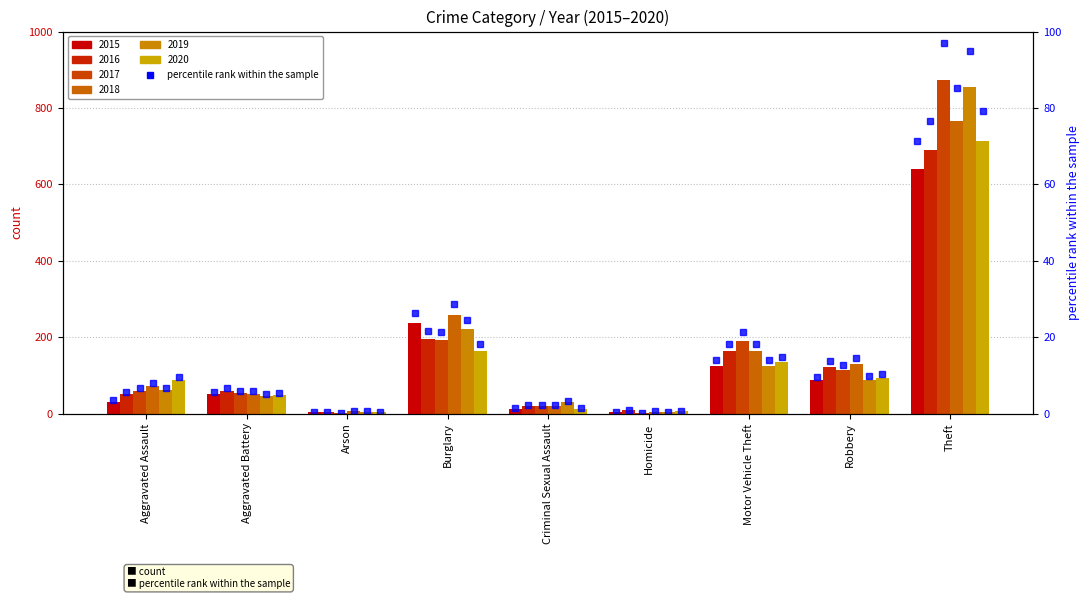

How many values in the 2020 %rank series are below 9?

4